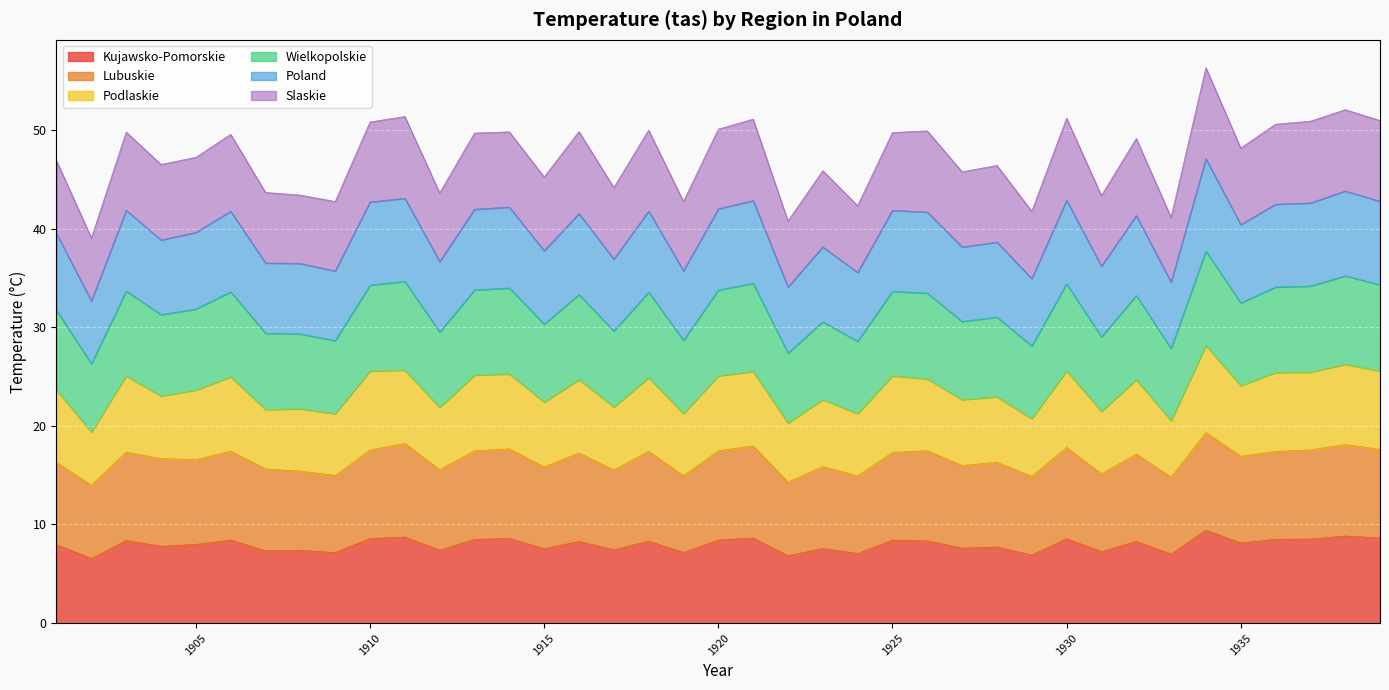

True or false: Wielkopolskie has a value of 19.7 at 1929.

False